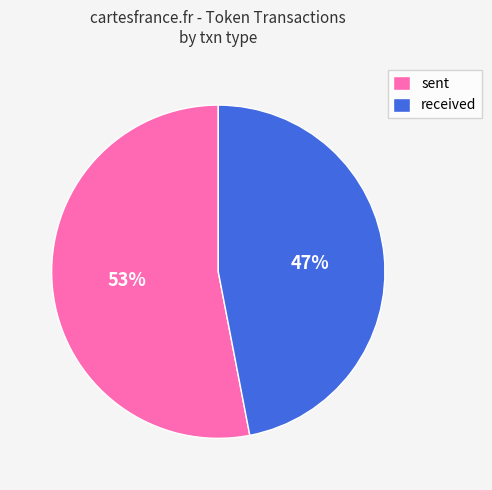

How many segments does this pie chart have?

2